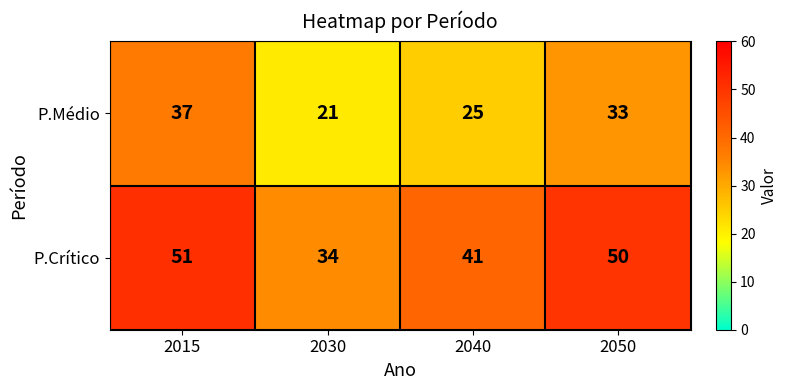

Which label corresponds to the largest value in the chart?

2015